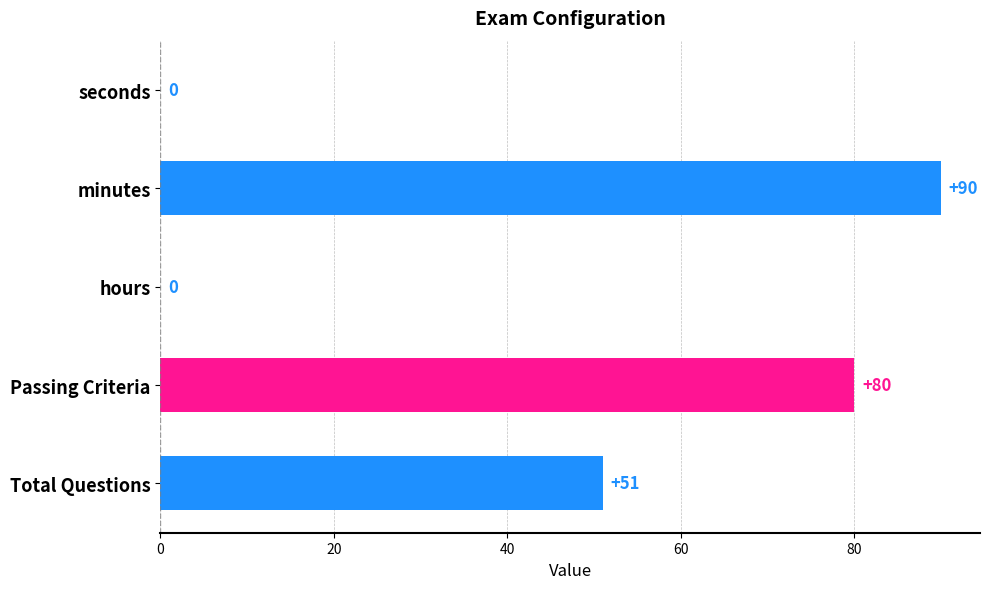

Reading top to bottom, extract all data points from this chart.

seconds=0	minutes=90	hours=0	Passing Criteria=80	Total Questions=51